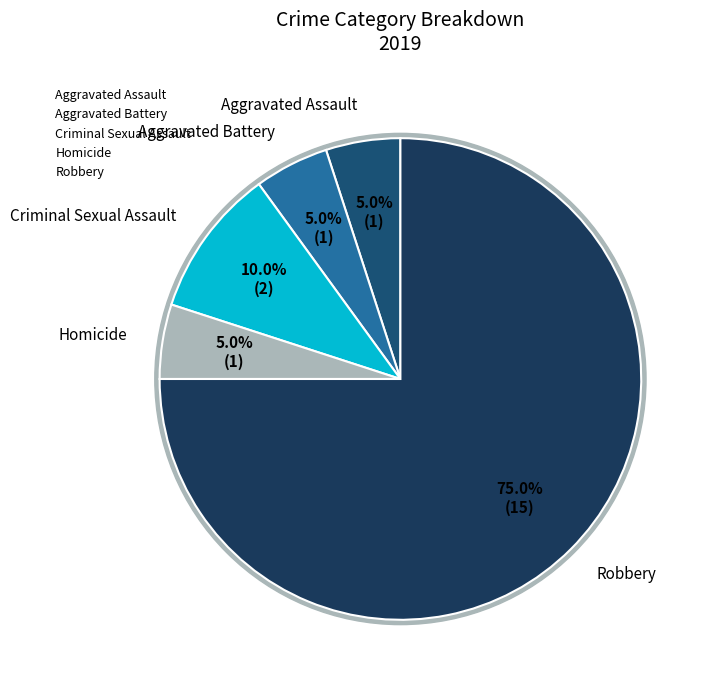

Rank the categories by value from lowest to highest.

Aggravated Assault, Aggravated Battery, Homicide, Criminal Sexual Assault, Robbery